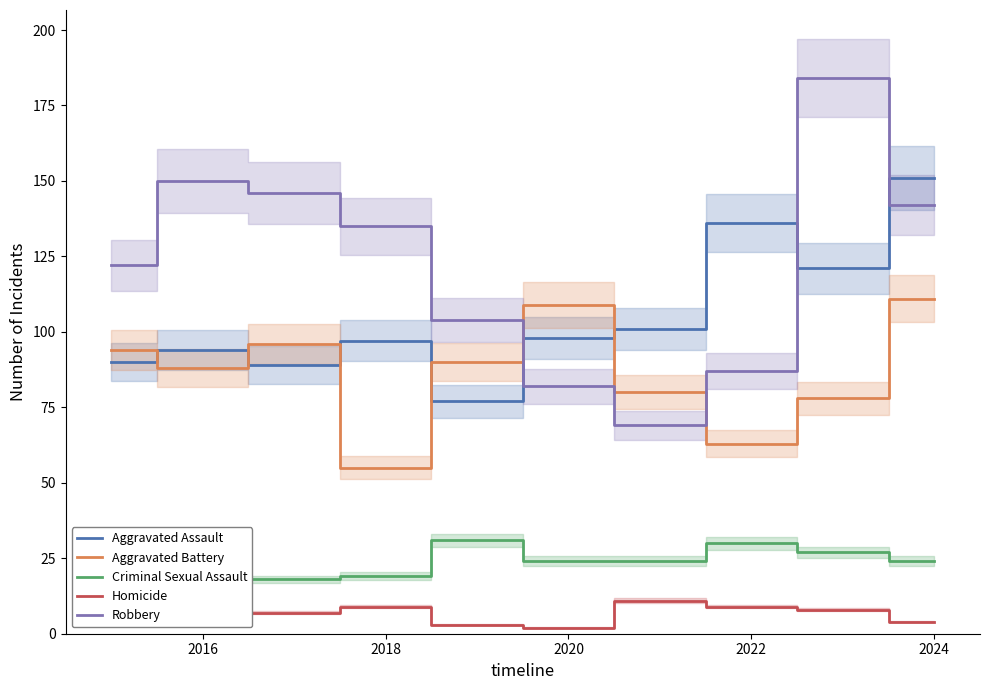

True or false: Aggravated Assault and Homicide cross at least once.

False